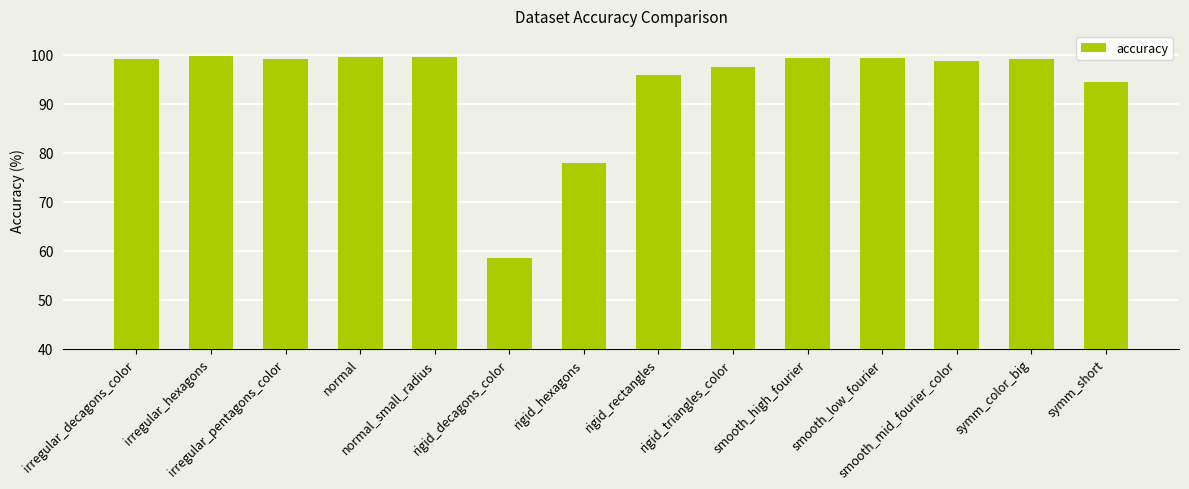

What is the label of the 3rd bar from the left?

irregular_pentagons_color